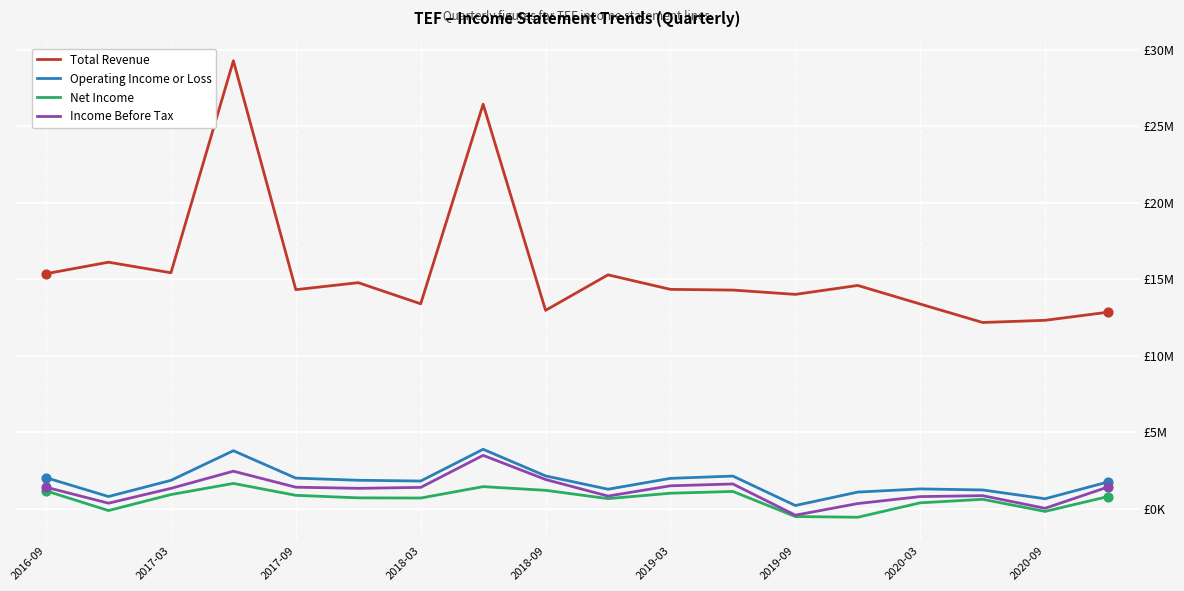

Does the chart have visible grid lines?

Yes